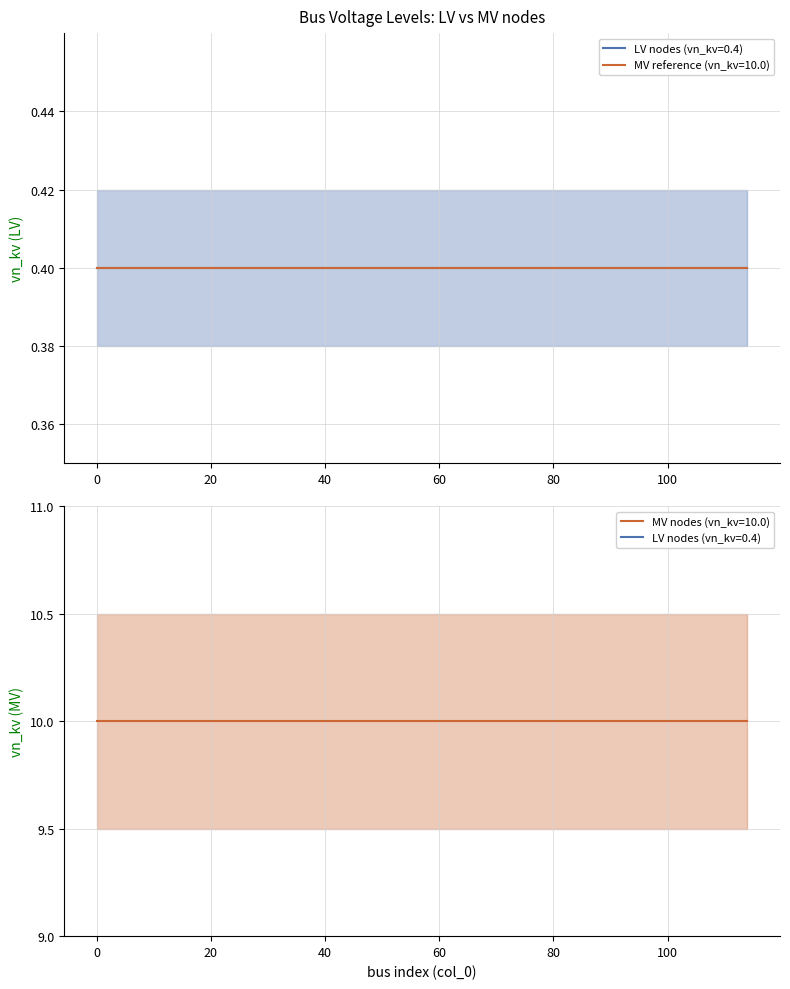

What is the lowest value of the MV nodes (vn_kv=10.0) series?

10.0